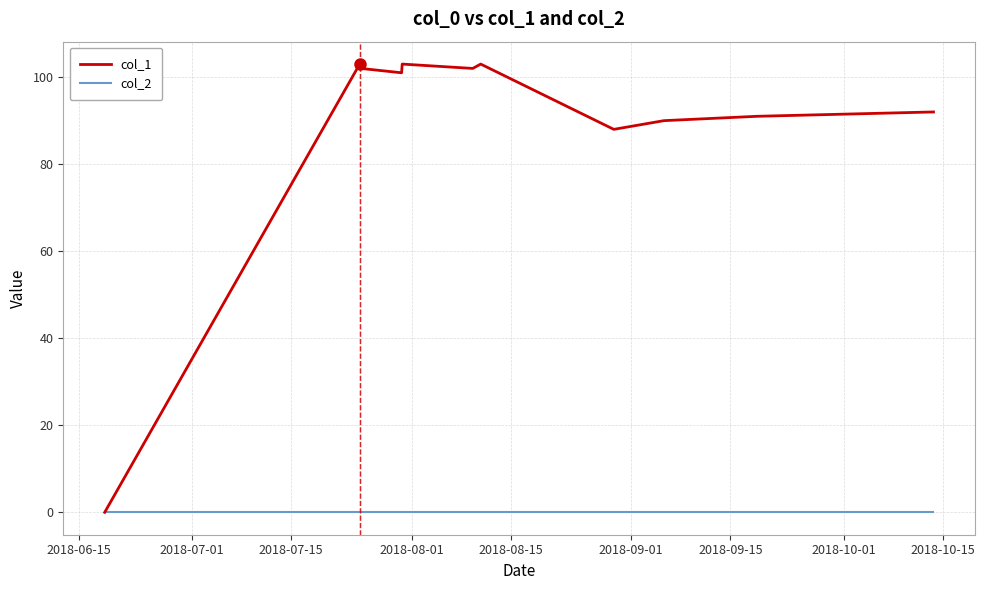

Rank the series by their maximum value, from lowest to highest.

col_2, col_1